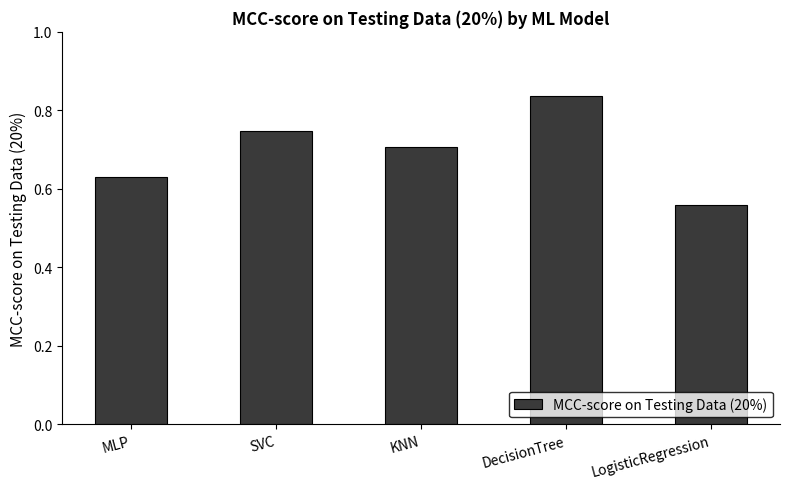

What is the sum of all values?

3.5